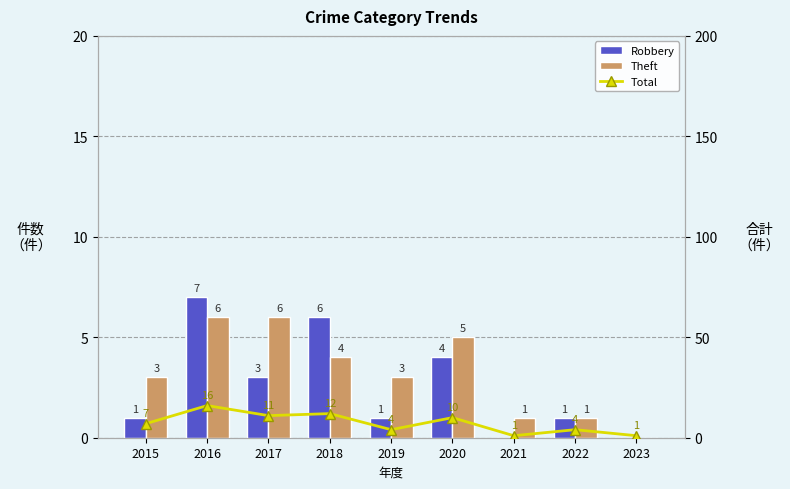

Reading right to left, extract all data points from this chart.

Robbery: 0	1	0	4	1	6	3	7	1
Theft: 0	1	1	5	3	4	6	6	3
Total: 1	4	1	10	4	12	11	16	7